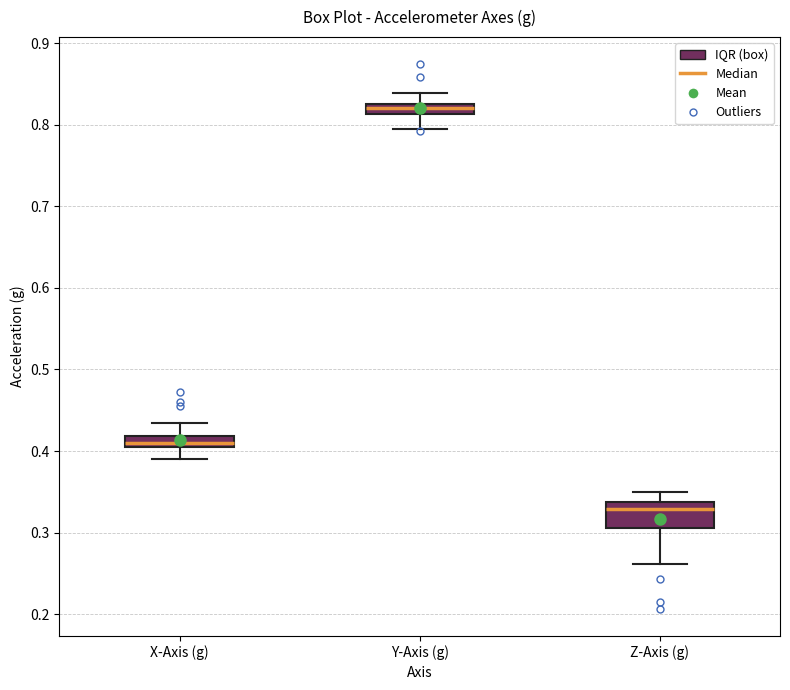

Which box's median line is the highest?

Y-Axis (g)